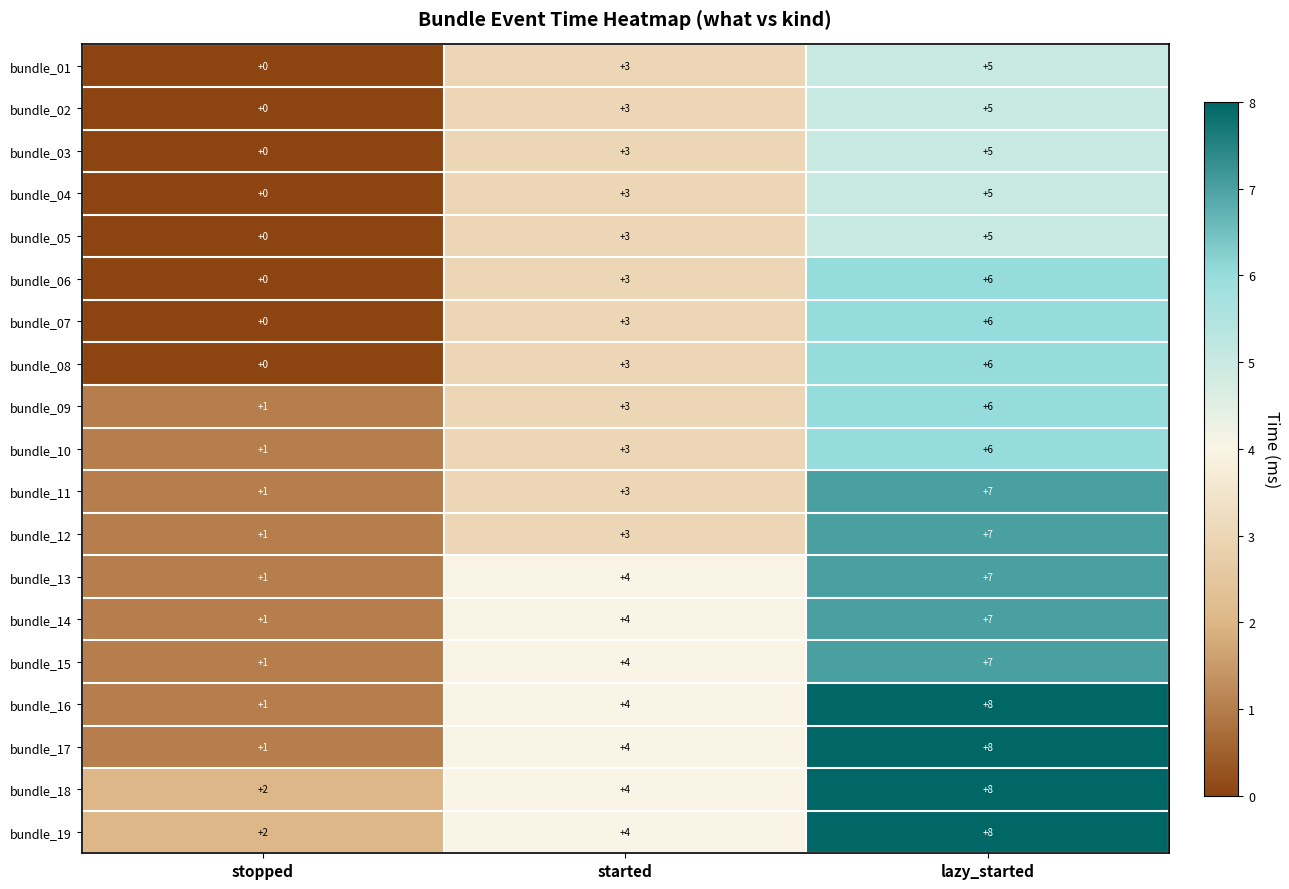

At which category is the sum across all series the highest?

lazy_started